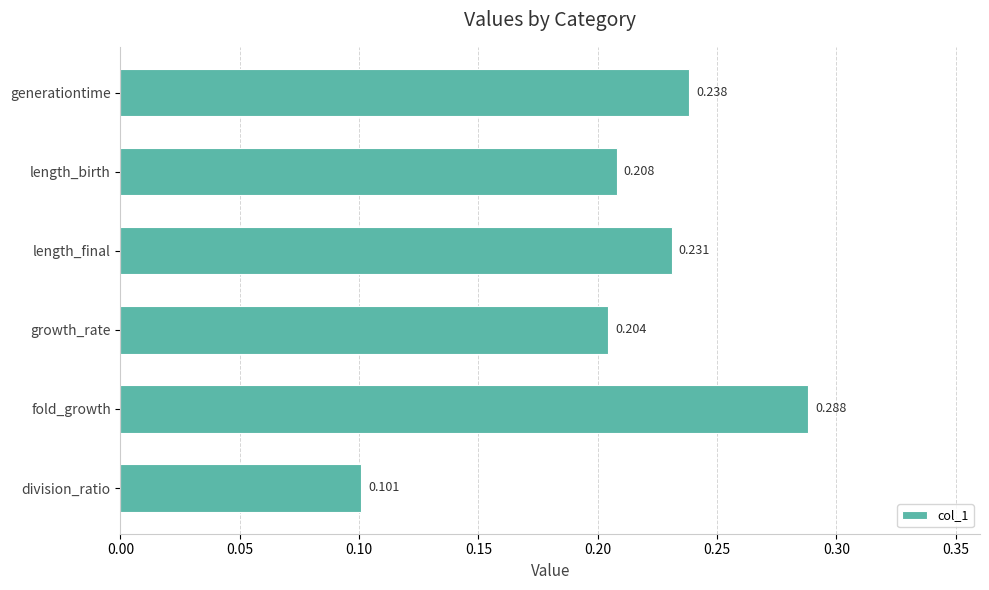

Which label corresponds to the largest value in the chart?

fold_growth